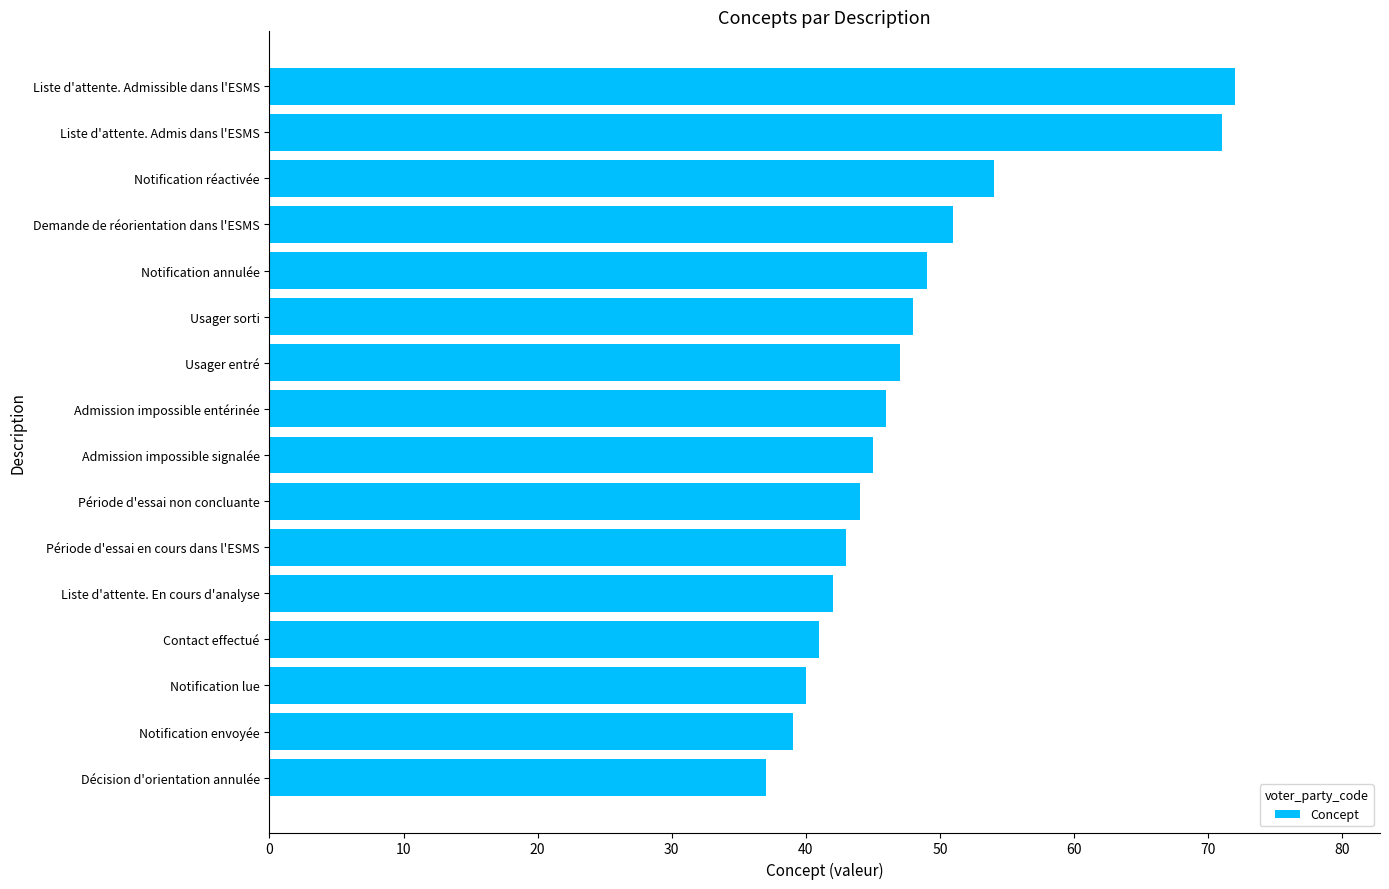

Between Période d'essai en cours dans l'ESMS and Liste d'attente. Admissible dans l'ESMS, which is larger?

Liste d'attente. Admissible dans l'ESMS